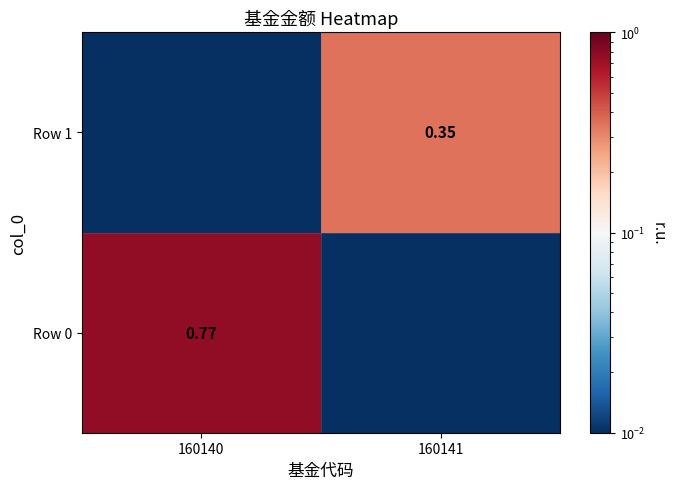

What is the sum of the Row 0 values at 160140 and 160141?

0.8